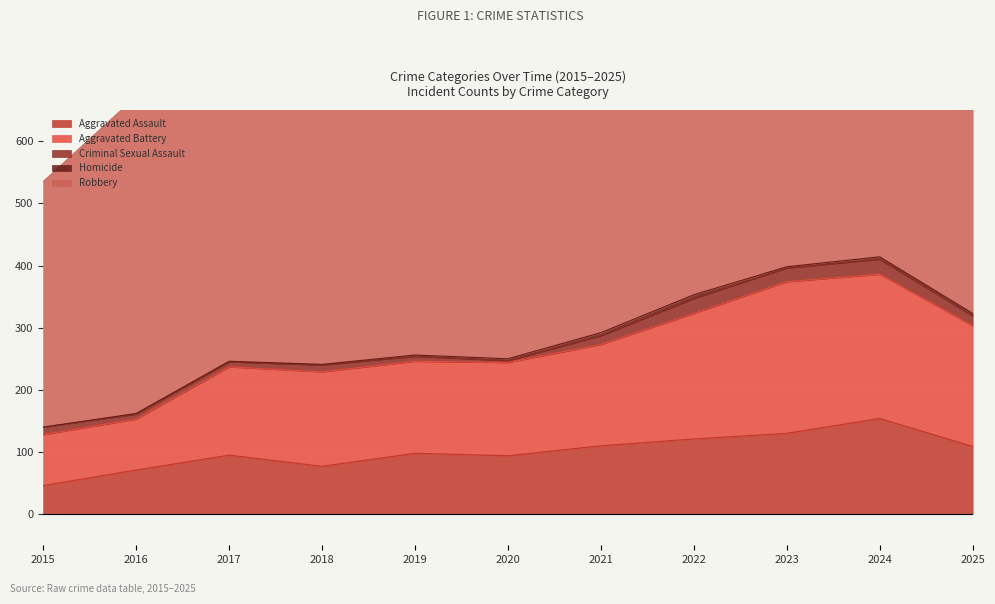

Is it true that Aggravated Battery equals 150 at 2020?

True